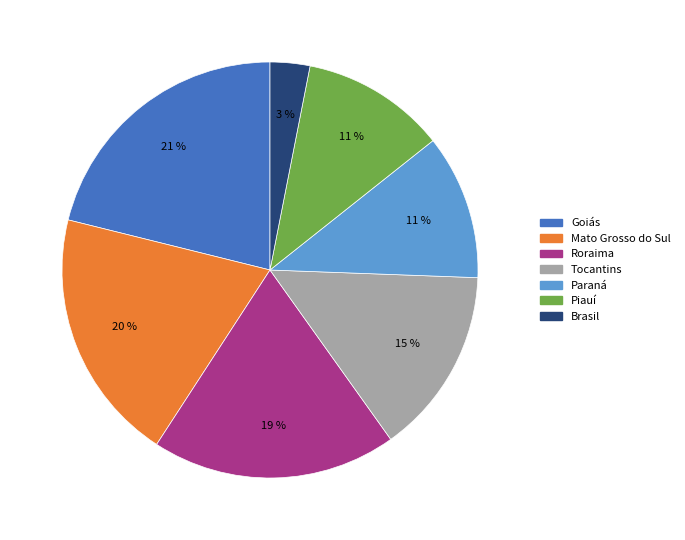

How many segments does this pie chart have?

7